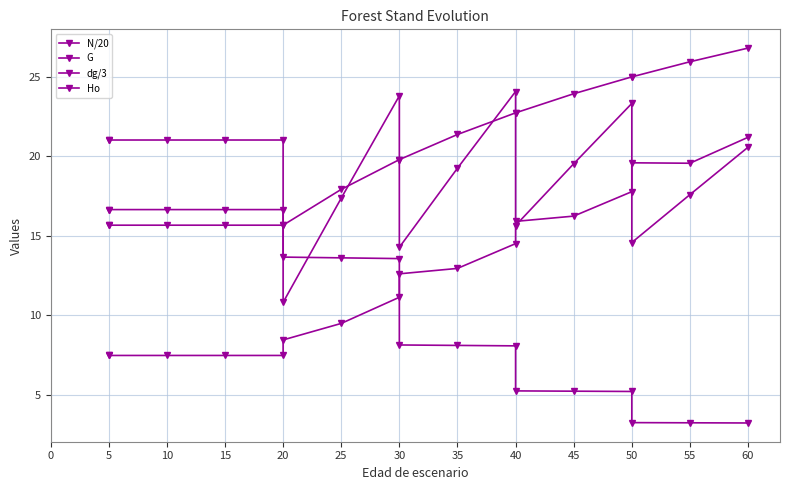

What is the maximum value for dg/3?

21.2